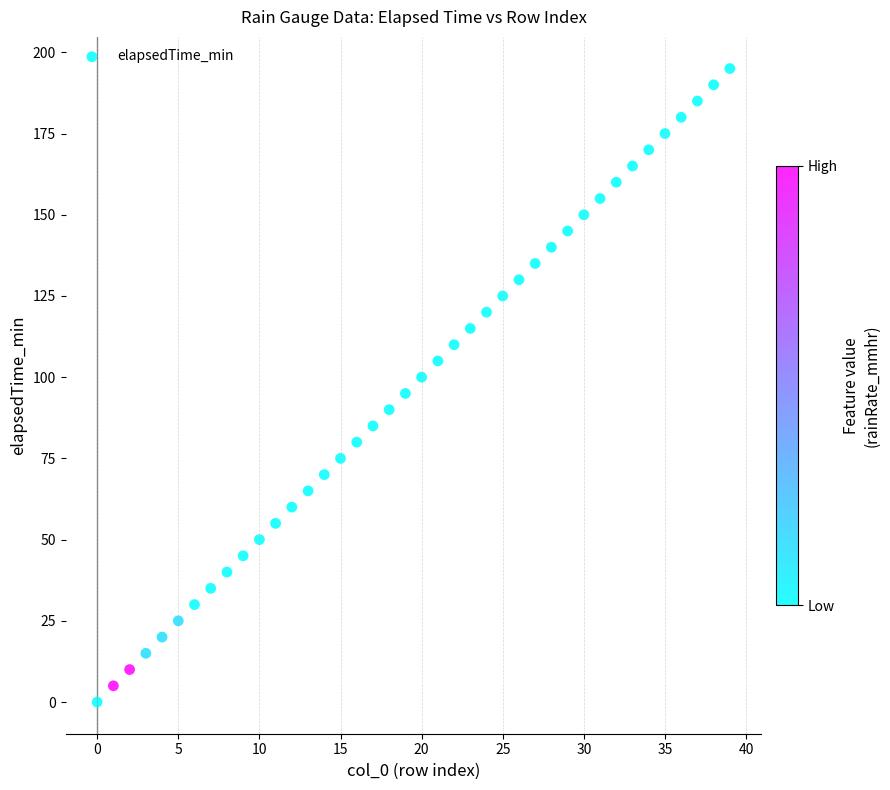

What is the range of Y values (max minus min)?

195